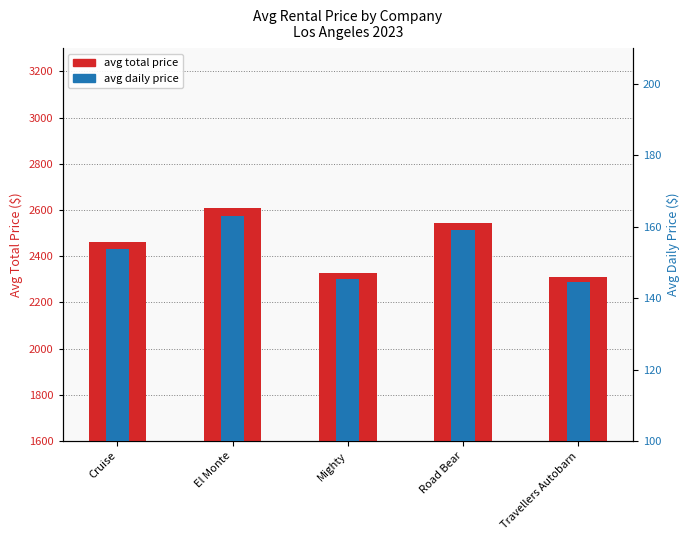

What are all the series names shown in the legend?

avg total price, avg daily price